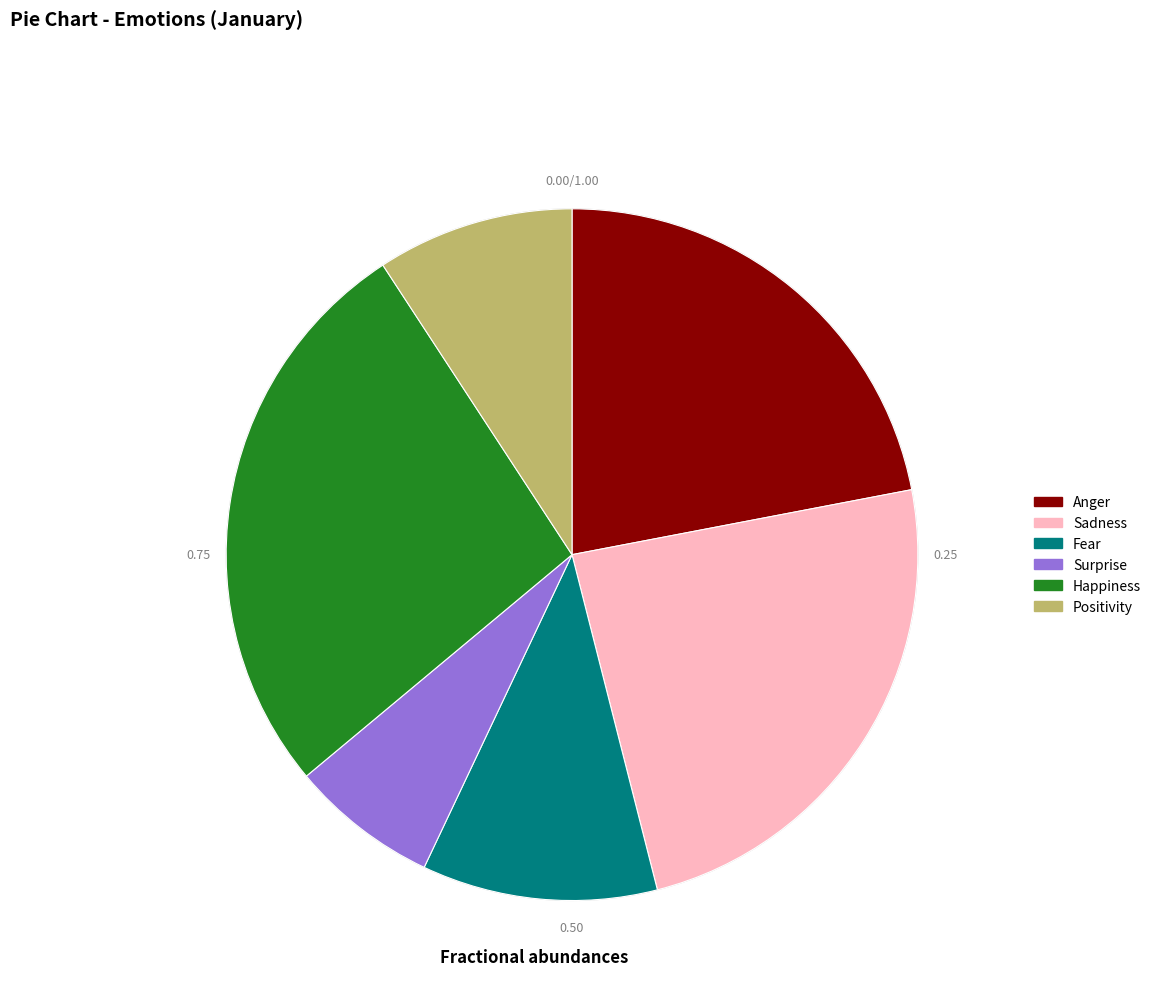

Count the number of slices in the pie.

6